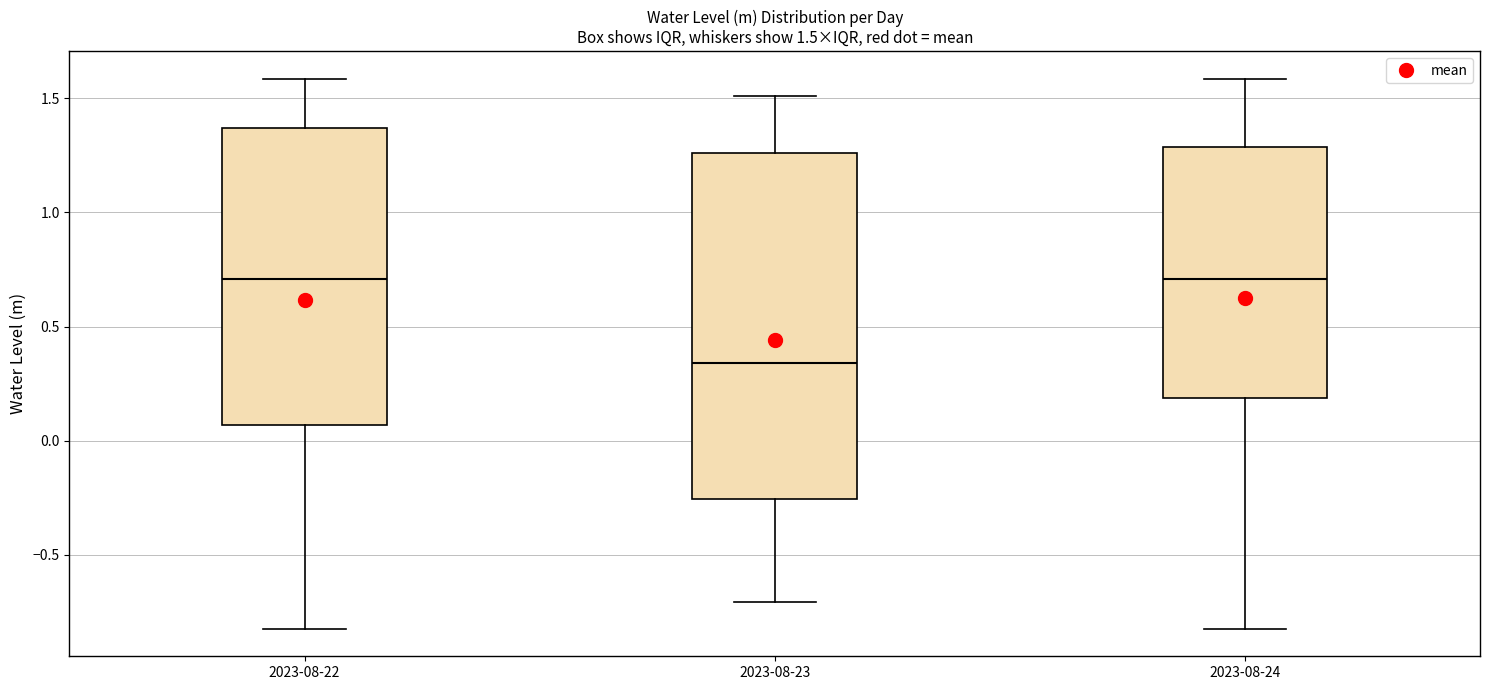

Which box is the tallest, from its lower edge to its upper edge?

2023-08-23